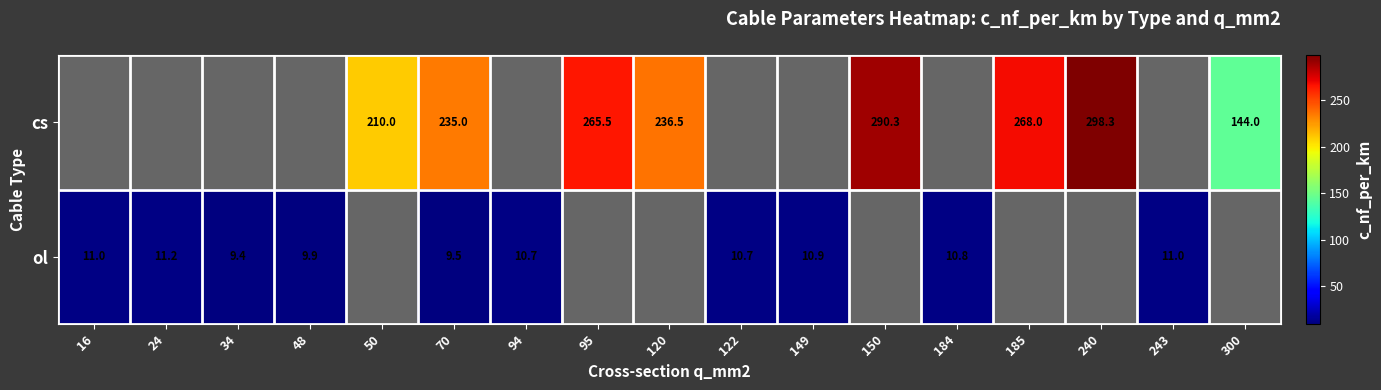

What is the sum of the cs values at 240 and 50?

508.3